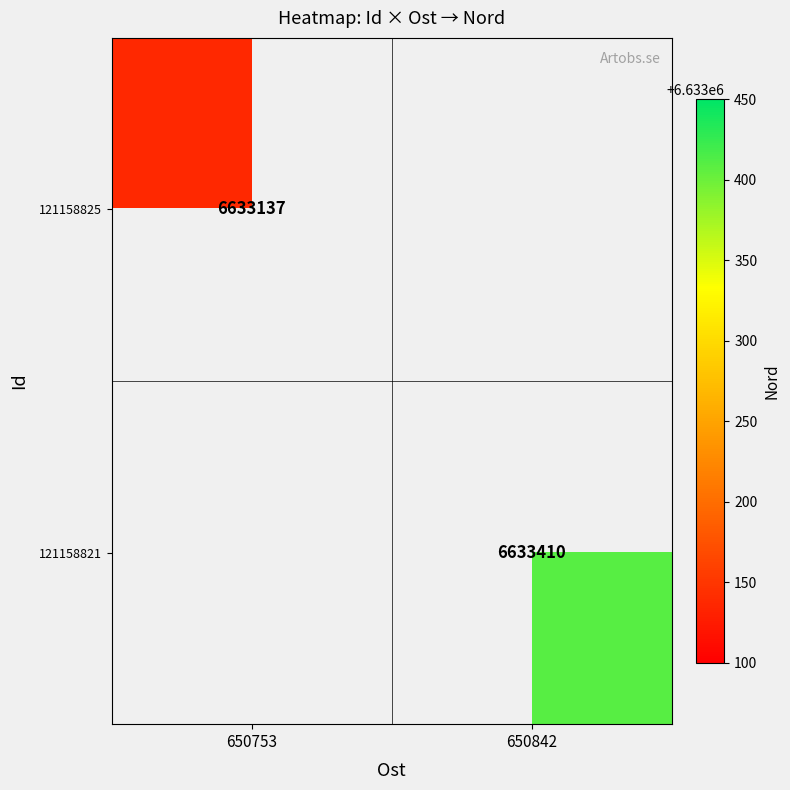

Is the value of 121158825 at 650753 greater than the value of 121158821 at 650842?

No